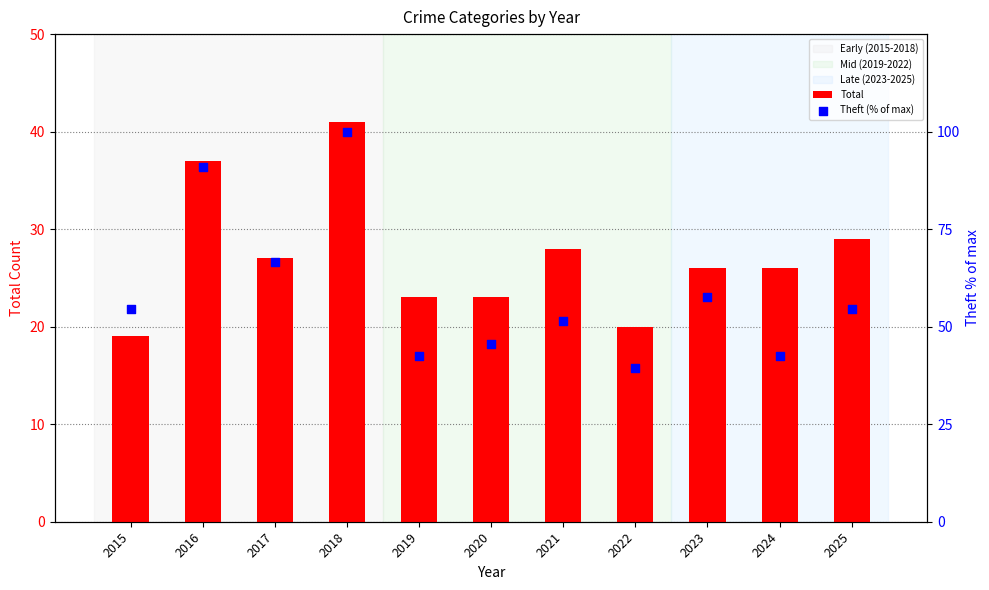

Which series reaches the maximum Y coordinate?

Theft (% of max)